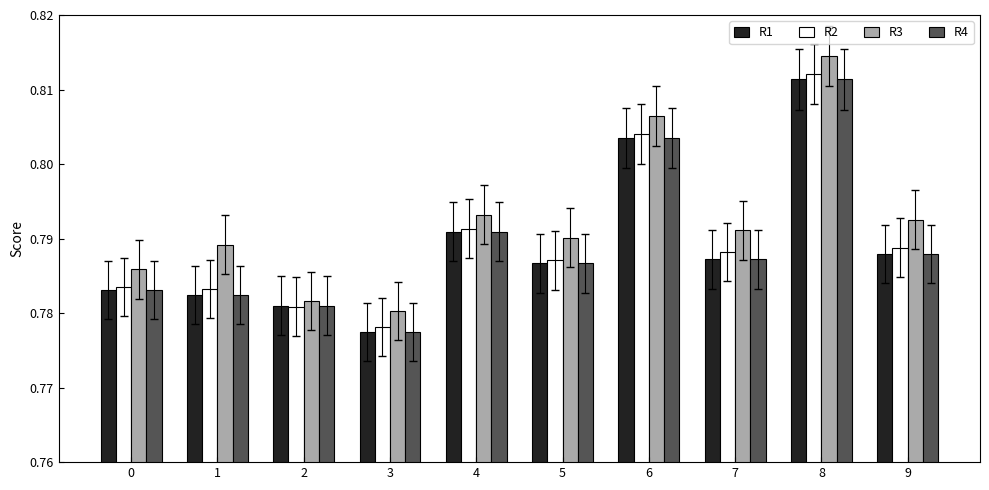

At which category is the sum across all series the highest?

8